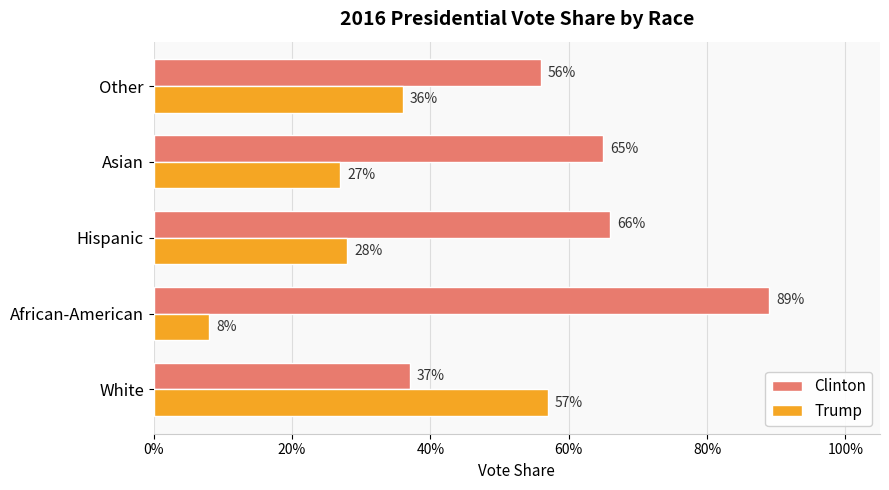

What are all the series names shown in the legend?

Clinton, Trump